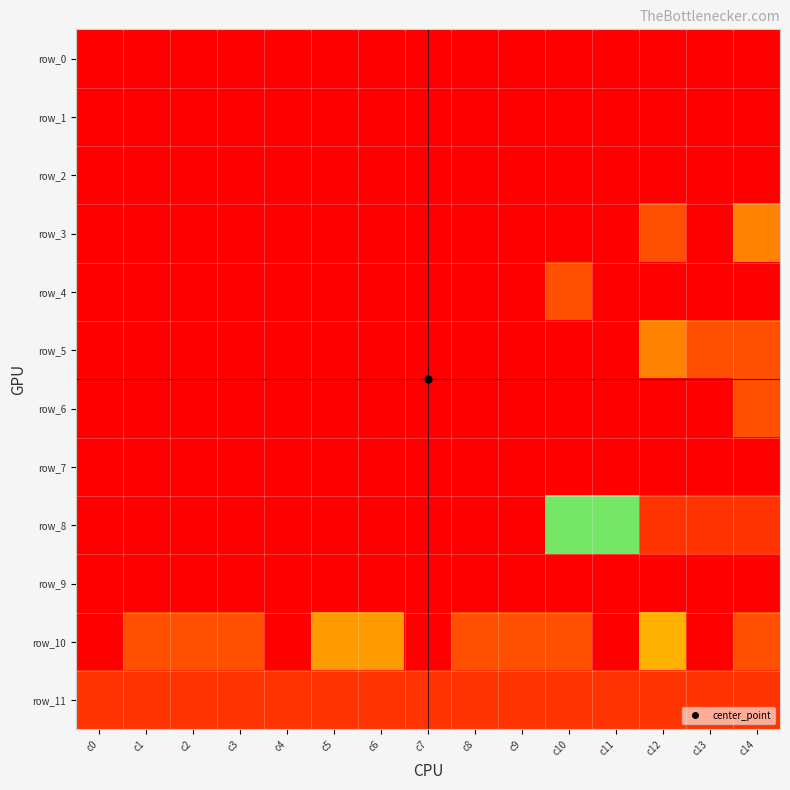

At which label is row_2 closest to -1?

c0